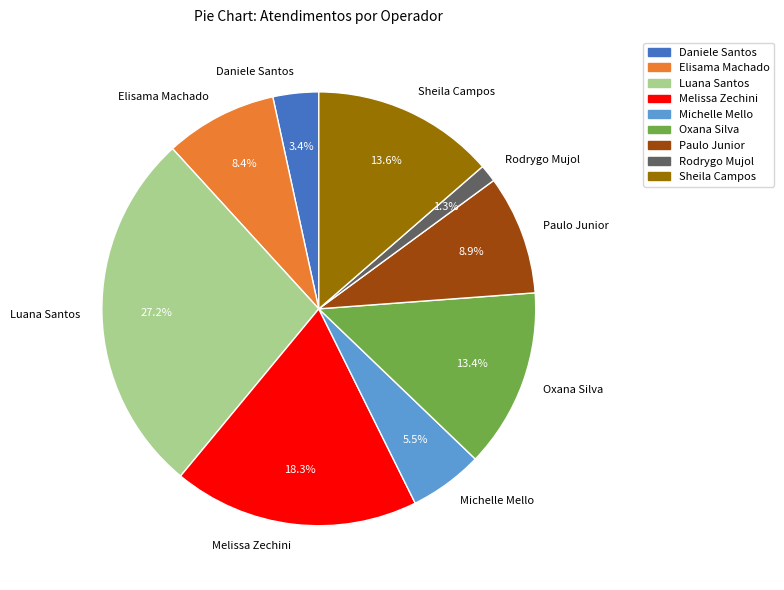

What is the ratio of the value at Melissa Zechini to the value at Paulo Junior?

2.1